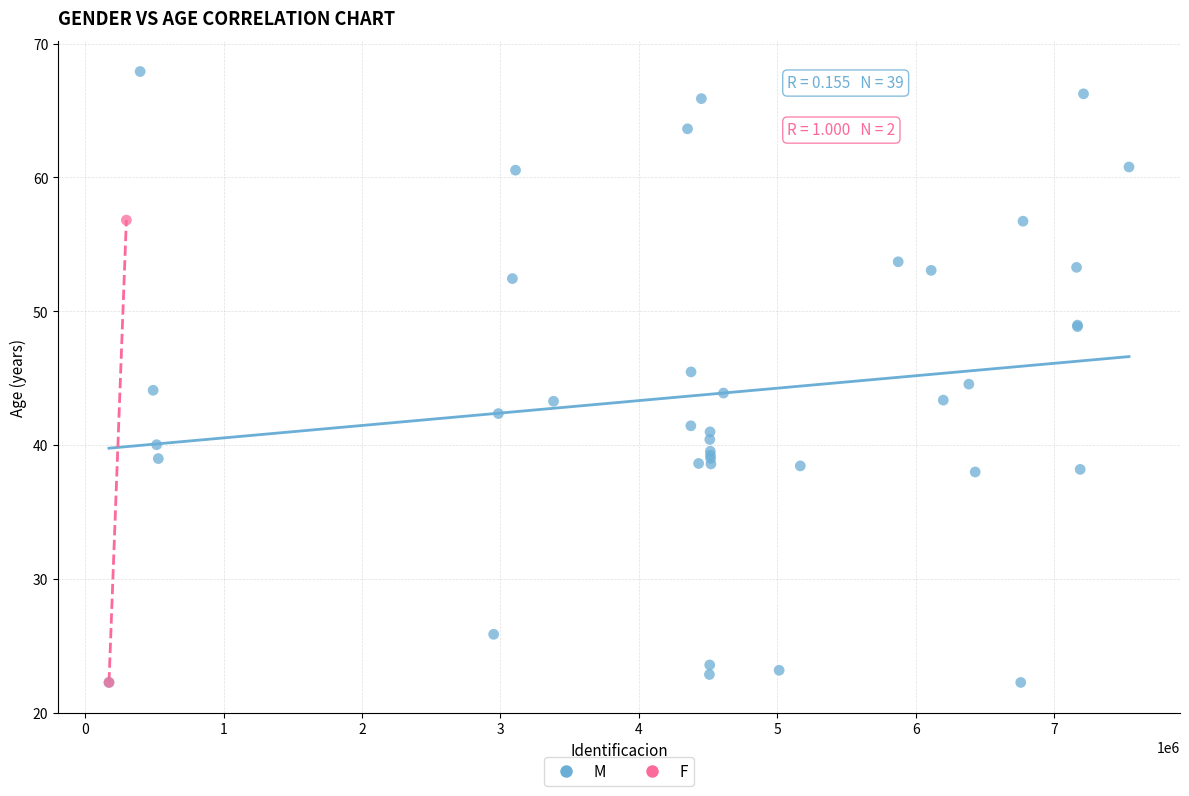

What are all the series names shown in the legend?

M, F